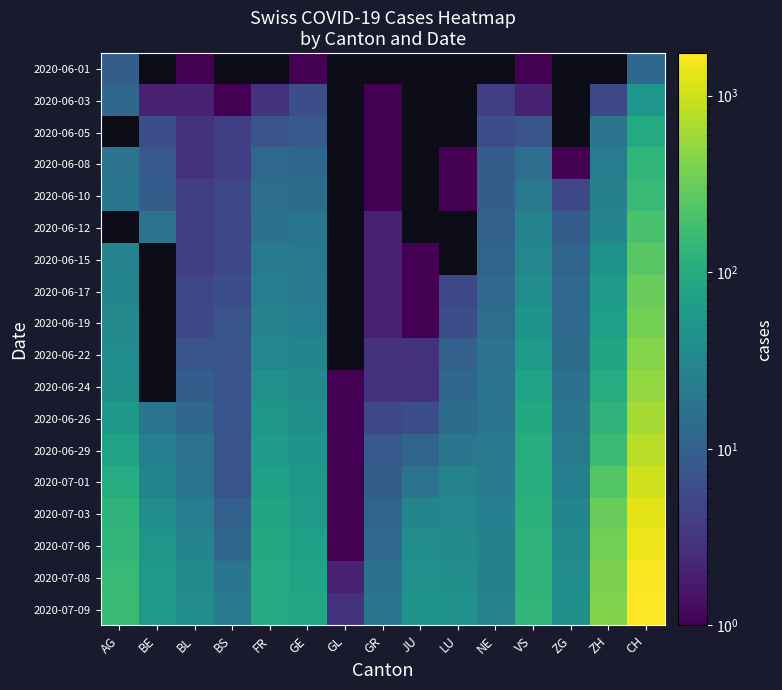

Which series has the largest total across all categories?

2020-07-09